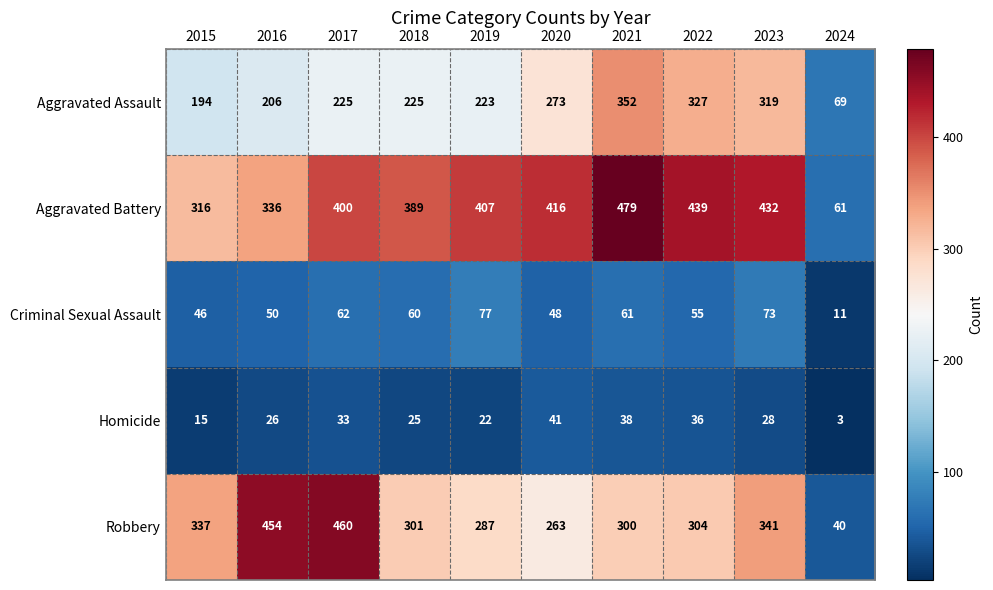

Rank the series by their maximum value, from highest to lowest.

Aggravated Battery, Robbery, Aggravated Assault, Criminal Sexual Assault, Homicide